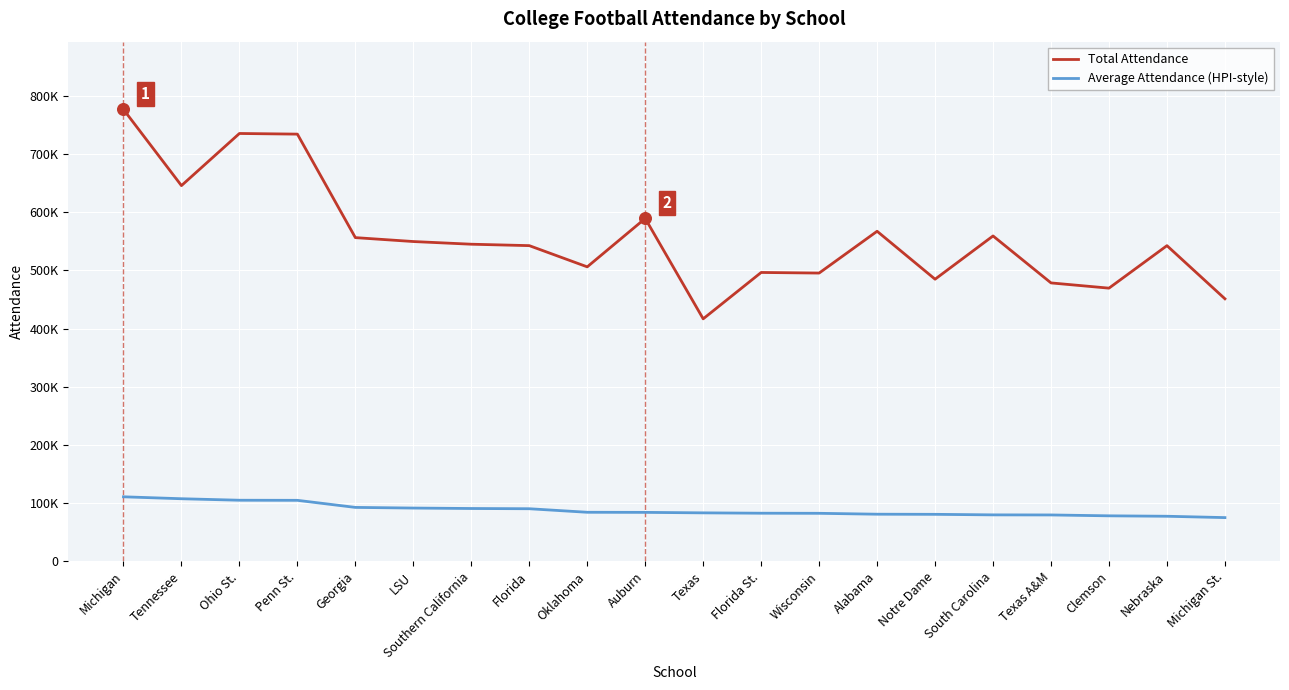

Is the value of Average Attendance (HPI-style) at Nebraska greater than the value of Total Attendance at Penn St.?

No